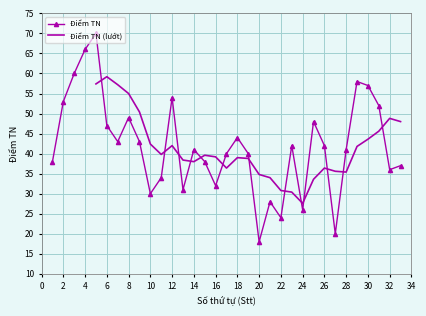

Which label corresponds to the largest value in the chart?

5